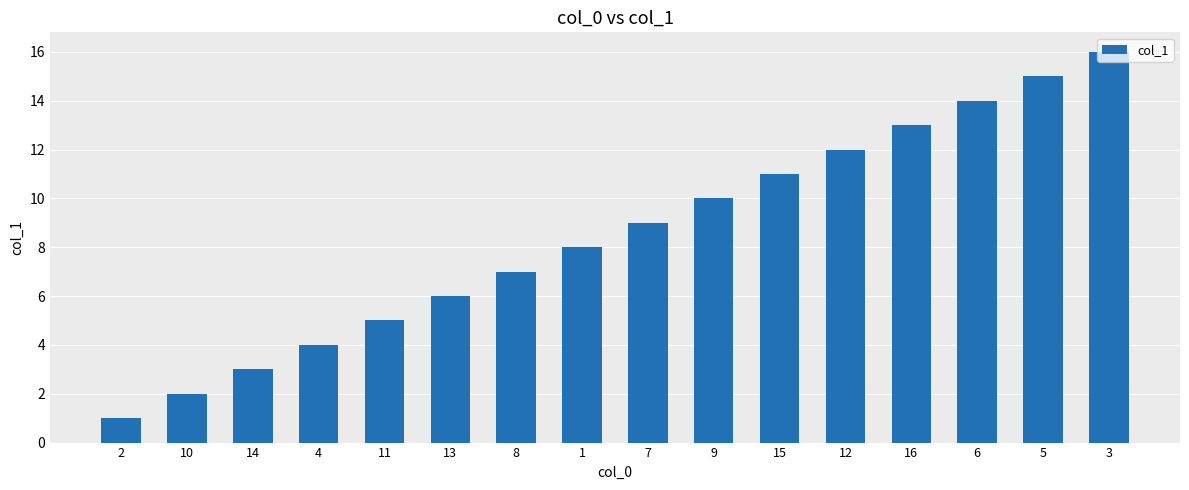

The chart shows a value of 10 at 9. True or false?

True